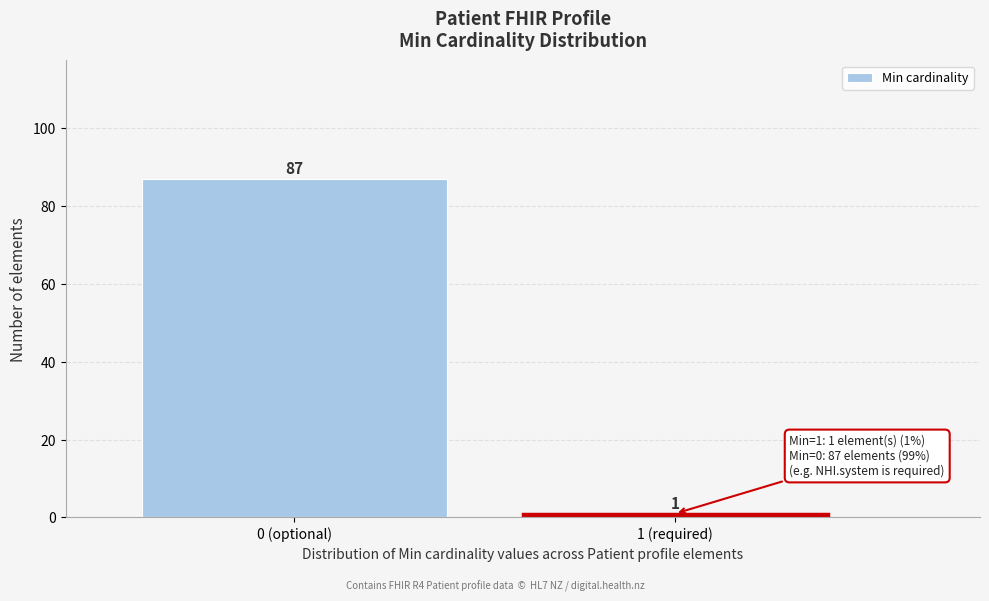

Reading right to left, what are all the values shown in this chart?

1	87